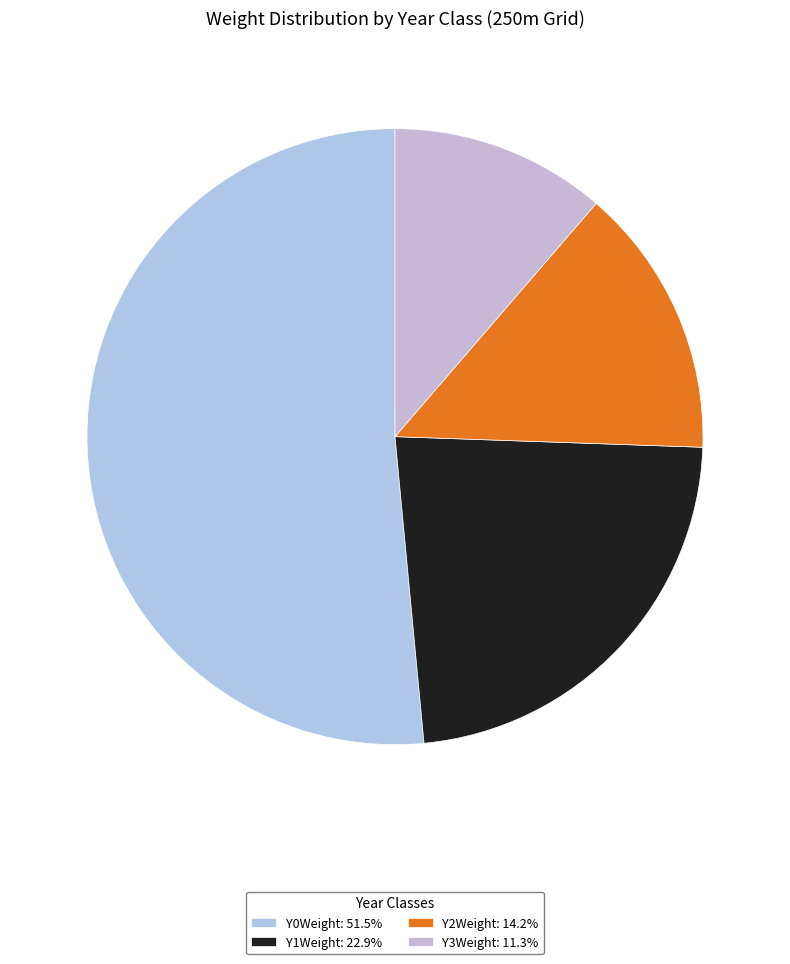

Which category accounts for the majority?

Y0Weight